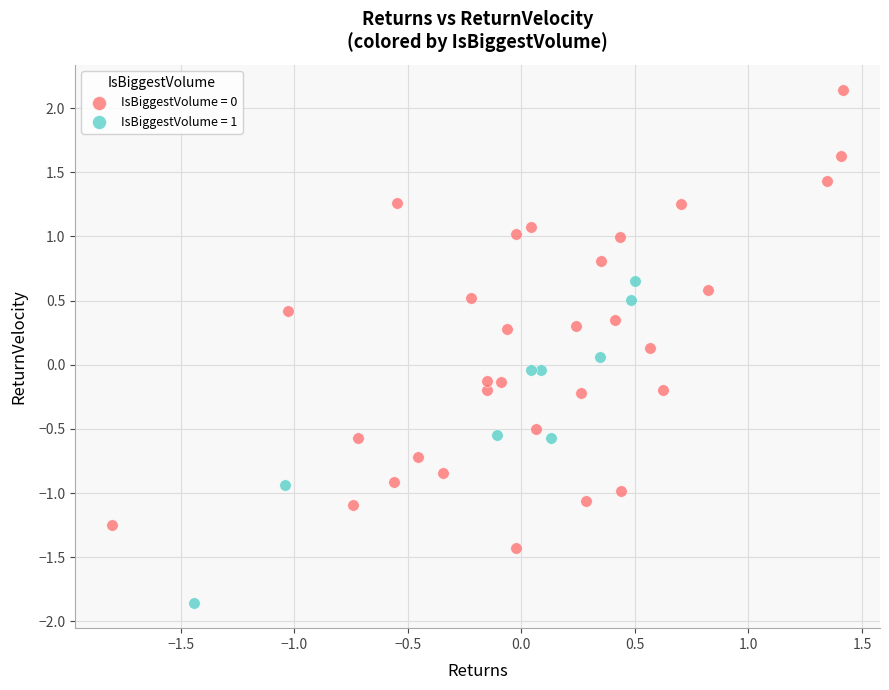

Which series contains the lowest Y value?

IsBiggestVolume = 1